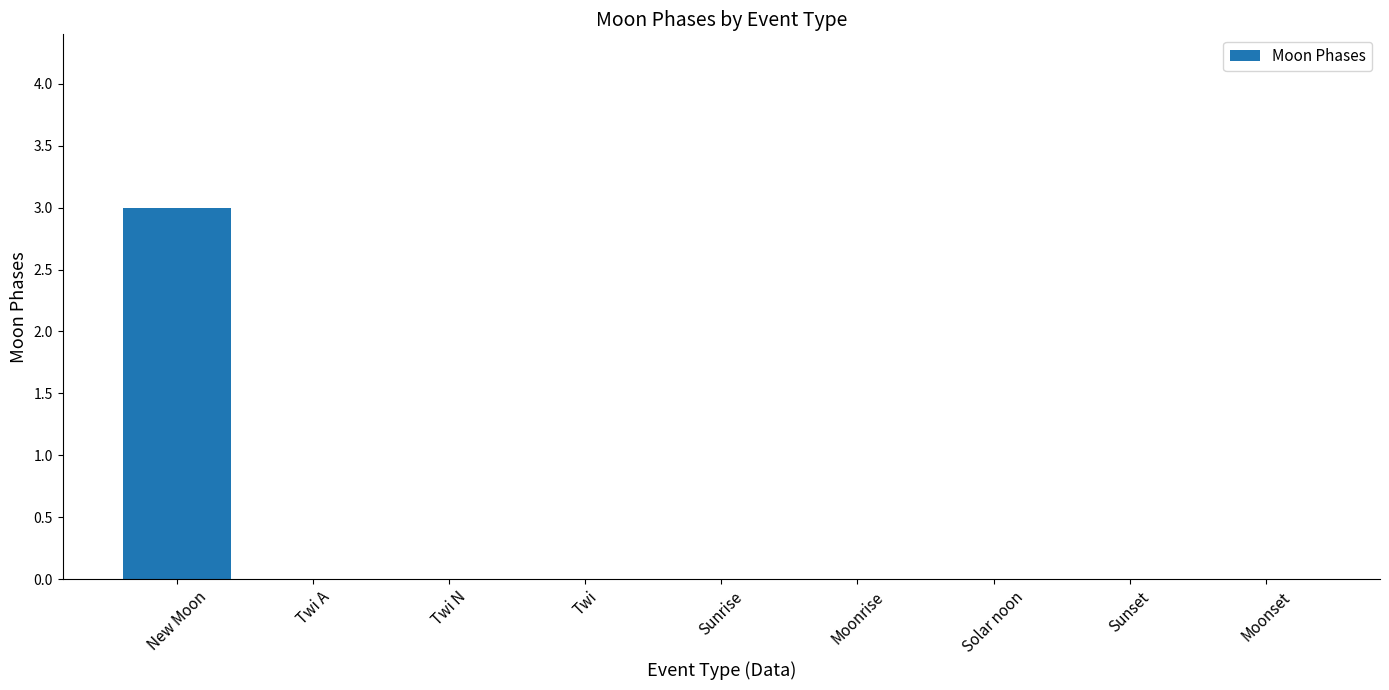

At which category does the chart reach its peak across all series?

New Moon